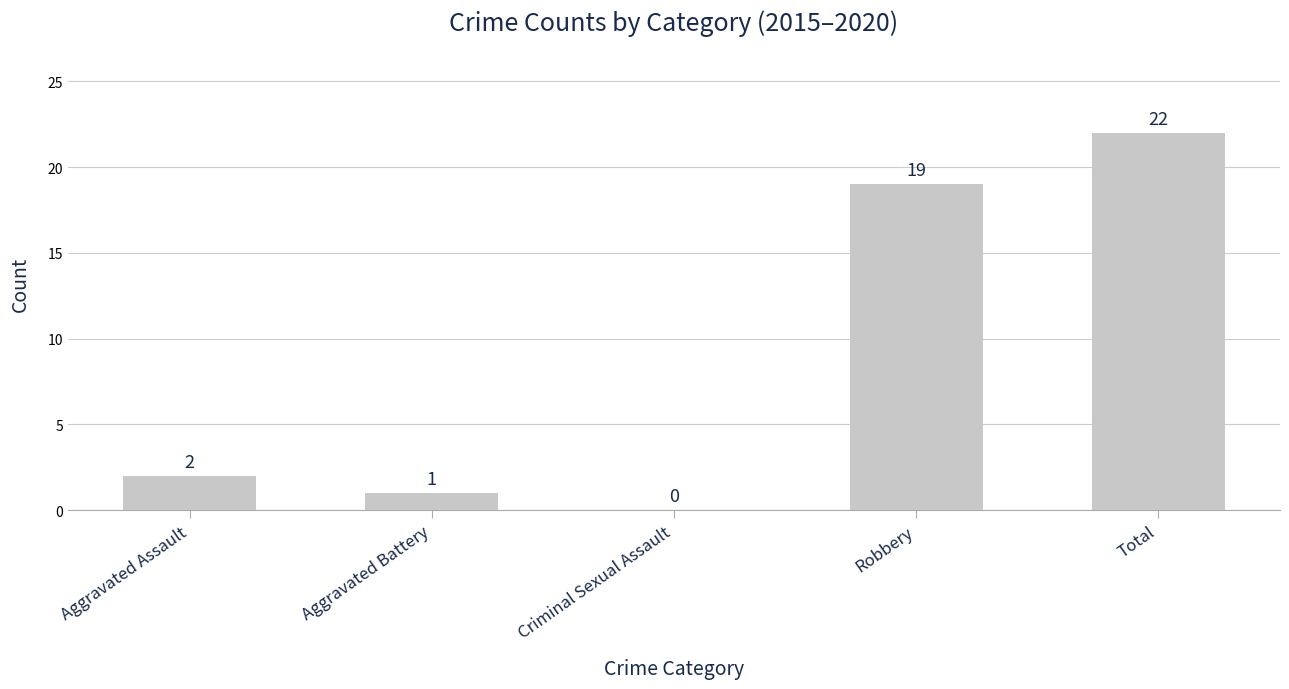

Reading right to left, transcribe all the data shown in this chart.

Total=22	Robbery=19	Criminal Sexual Assault=0	Aggravated Battery=1	Aggravated Assault=2